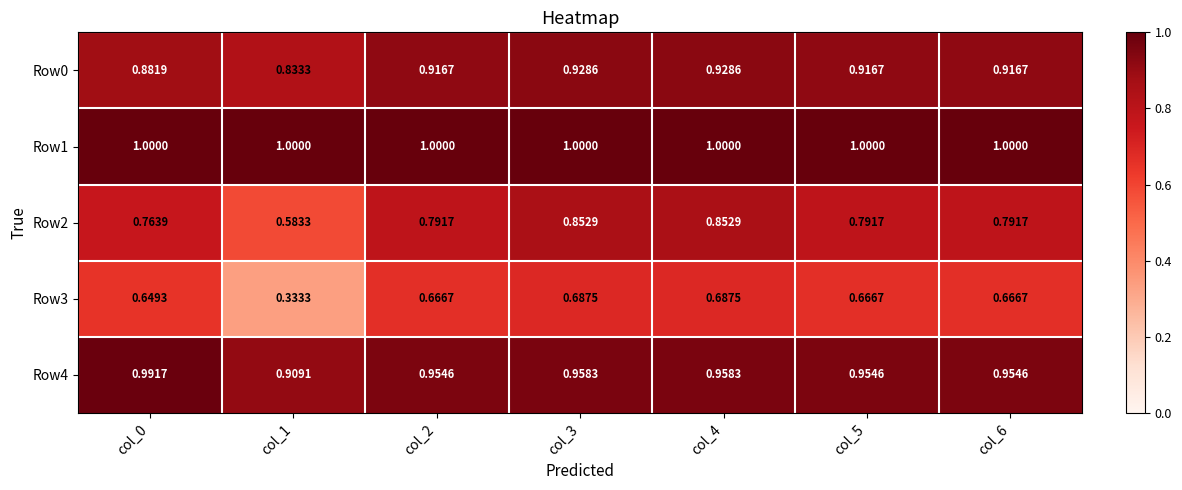

Is the value of Row4 at col_0 greater than the value of Row1 at col_1?

No